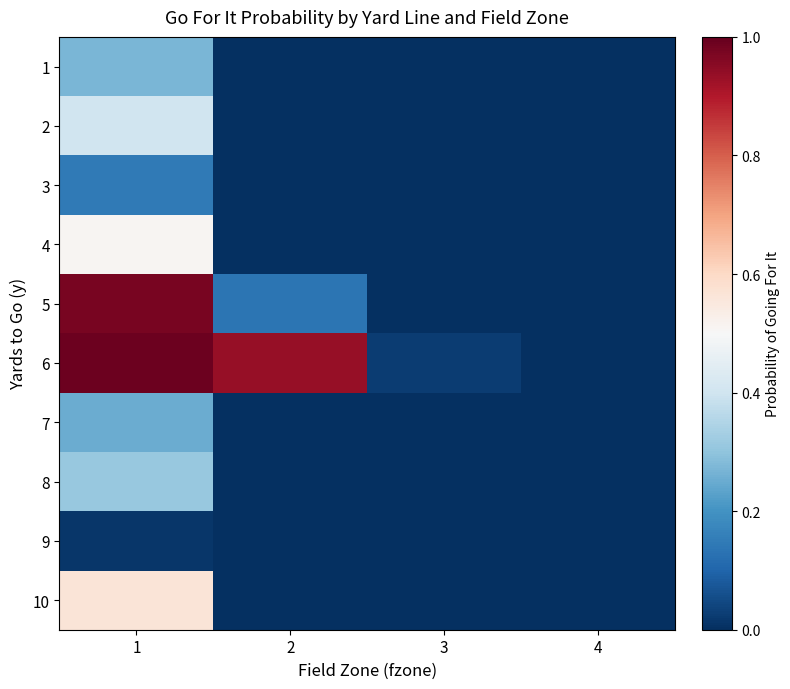

Which label corresponds to the largest value in the chart?

1